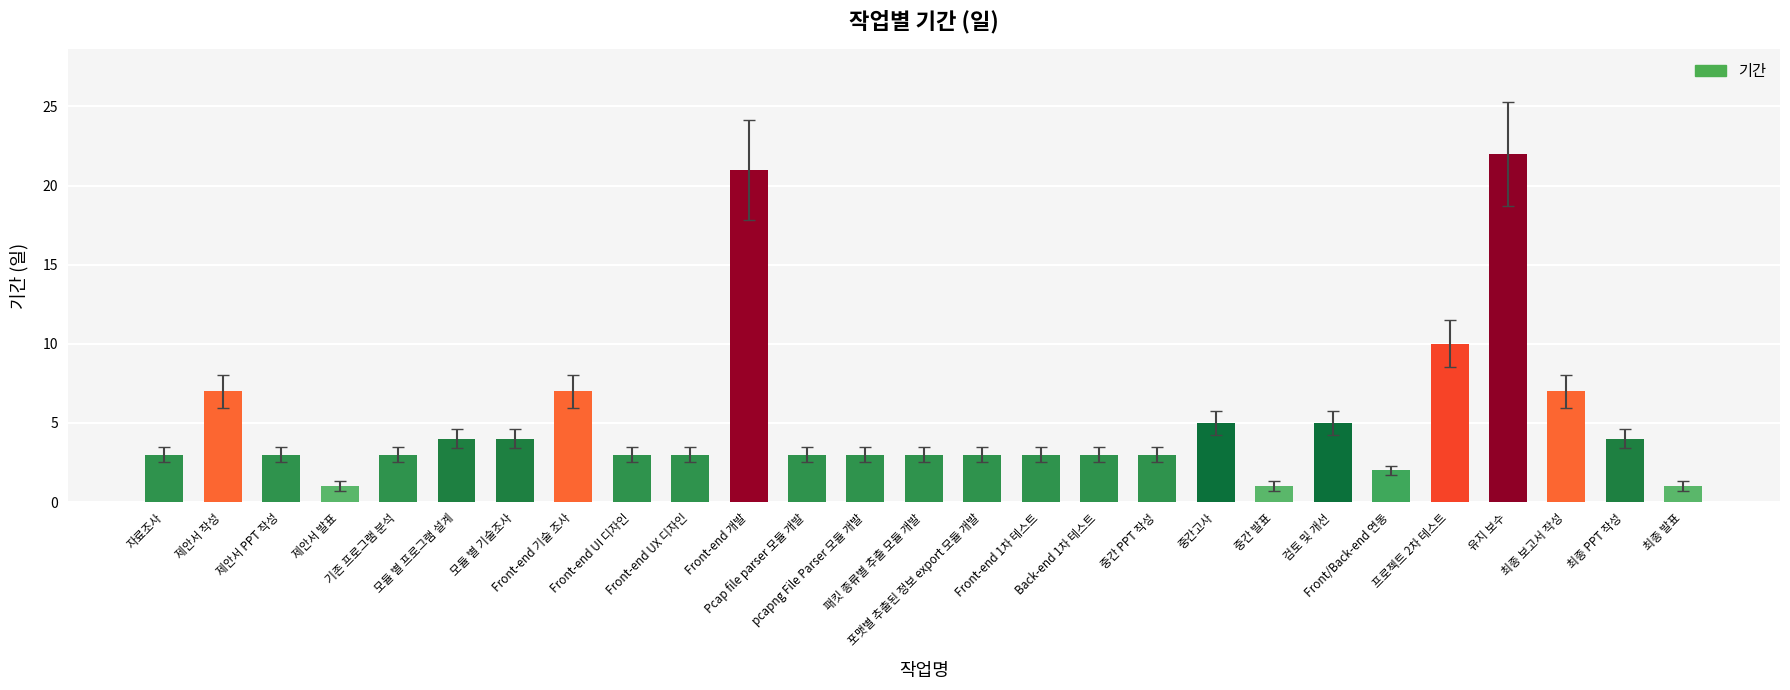

What is the value of the 27th bar from the left?

1